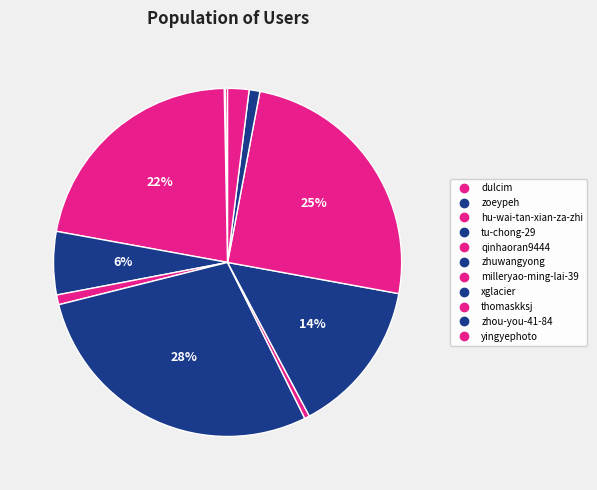

How many slices are in this pie chart?

11